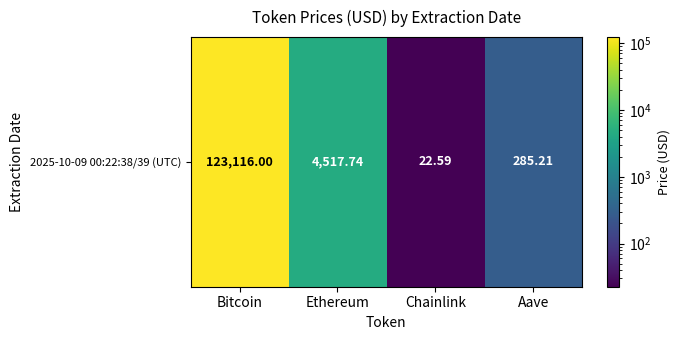

Where is the data nearest to the value 61569?

Ethereum